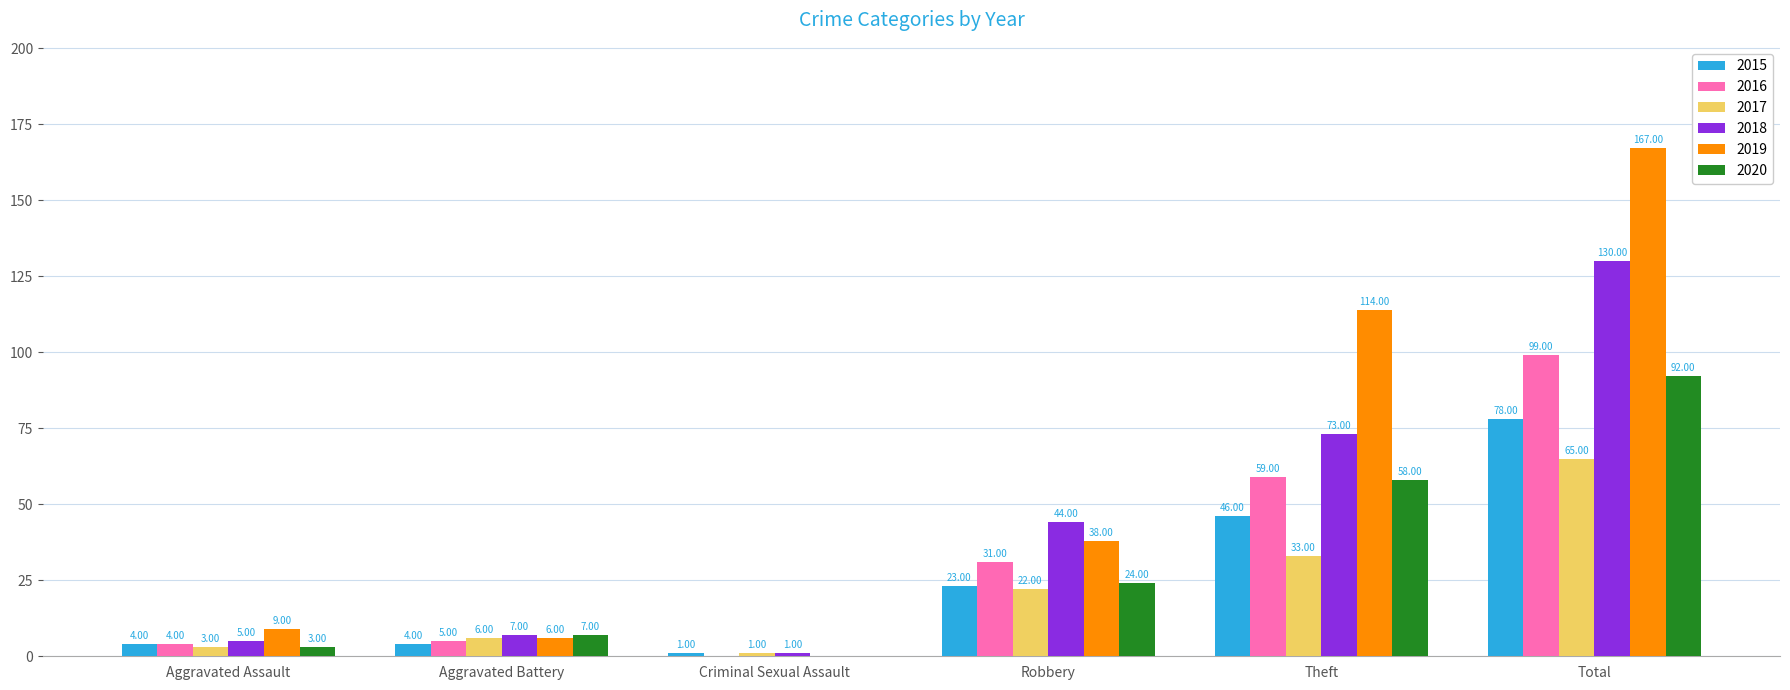

What value does the 2017 series have at Theft?

33